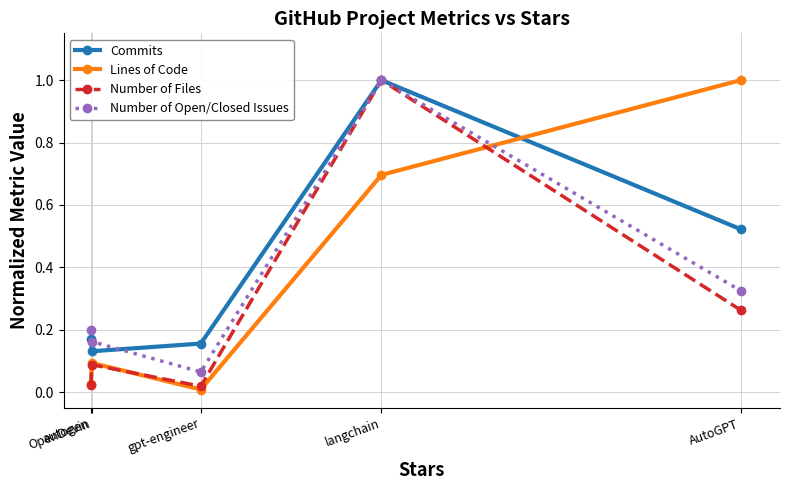

How many interior local peaks does the Commits series have?

1